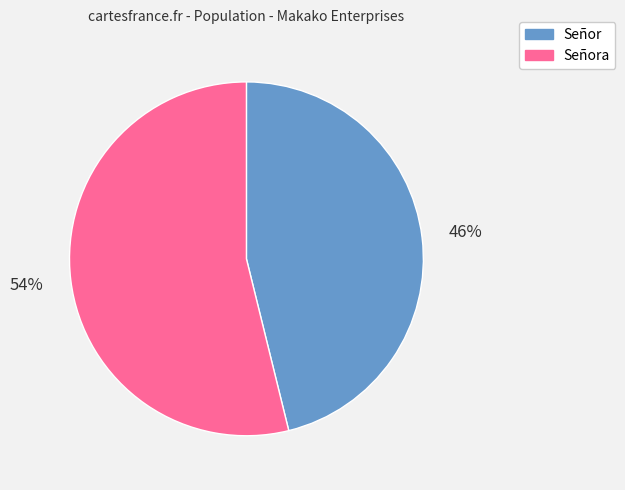

Count the number of slices in the pie.

2